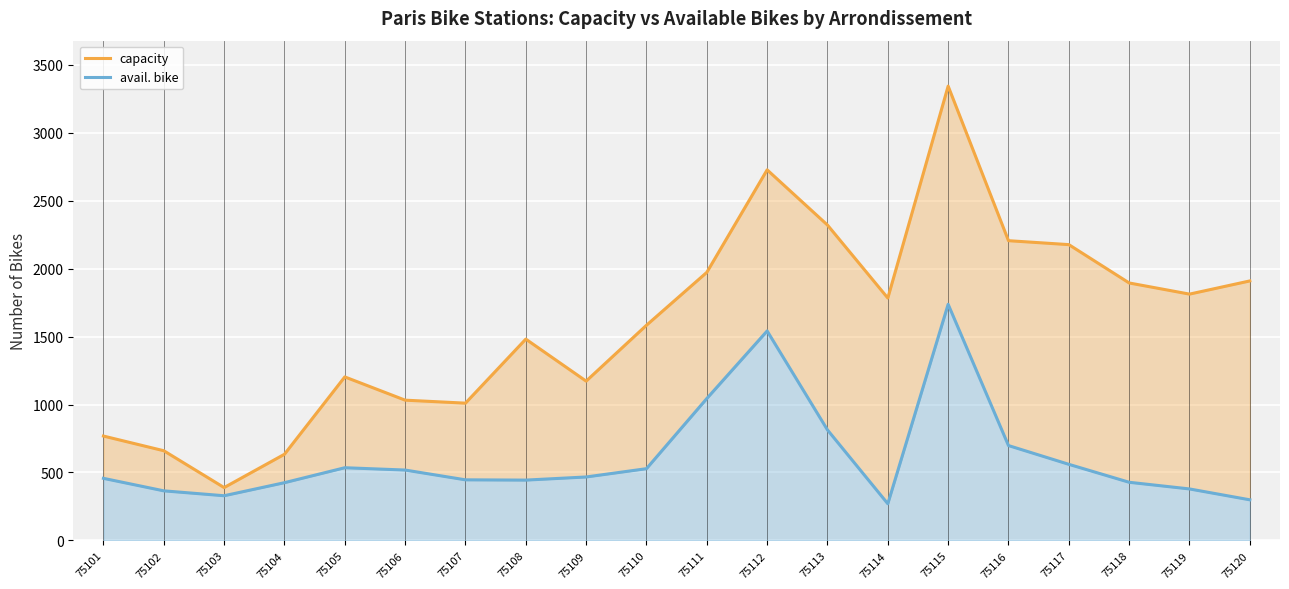

What is the value of the avail. bike point at the 17th from the left?

560